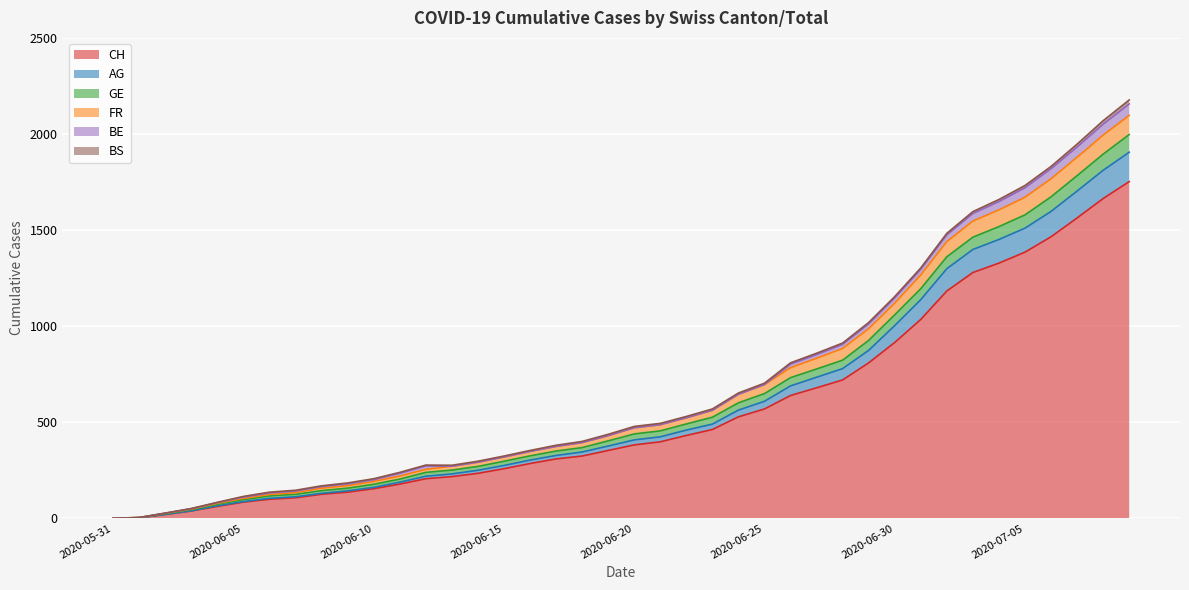

Read the CH value at 2020-06-22.

431